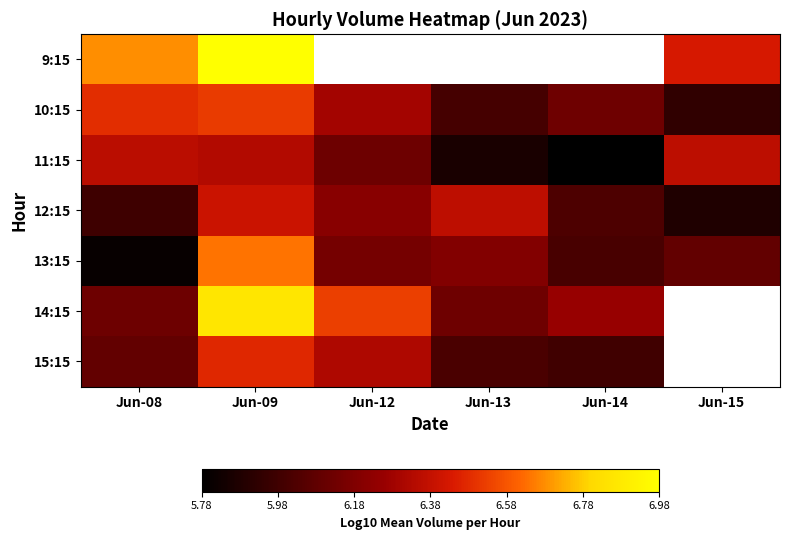

The value of 15:15 at Jun-14 is 3.5. True or false?

False